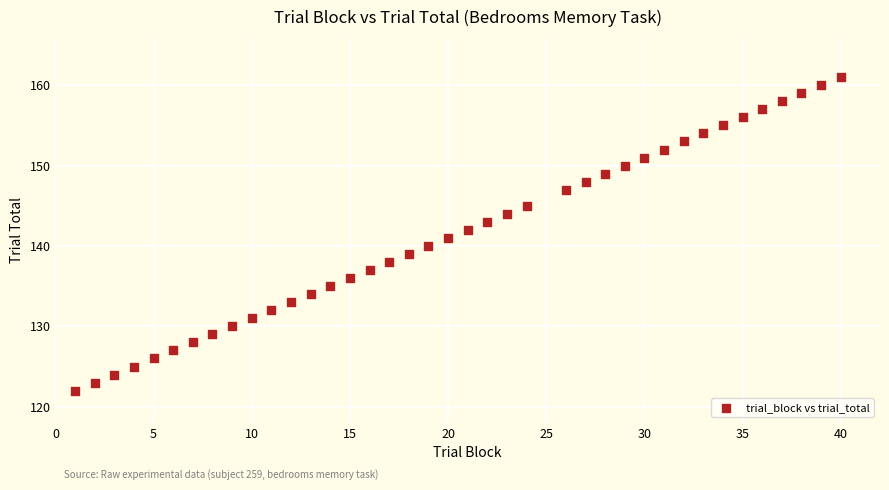

What is the range of Y values (max minus min)?

39